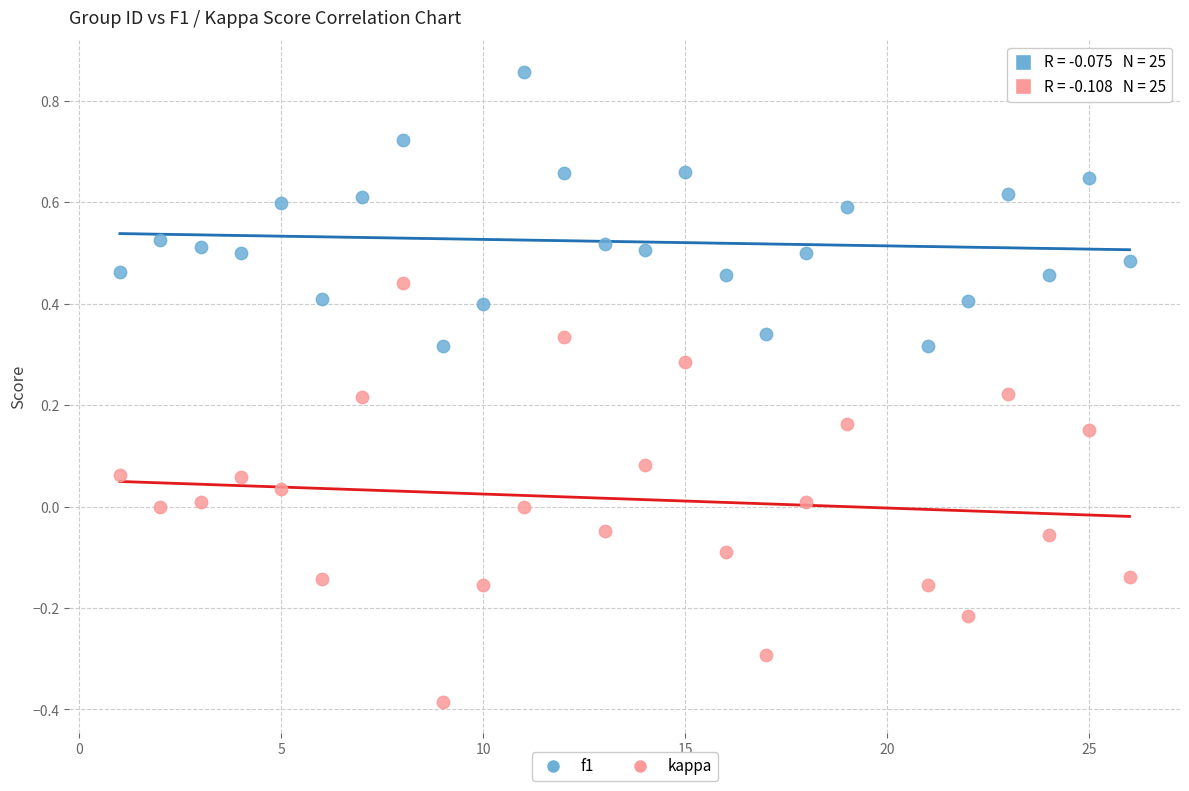

Which series contains the lowest Y value?

kappa